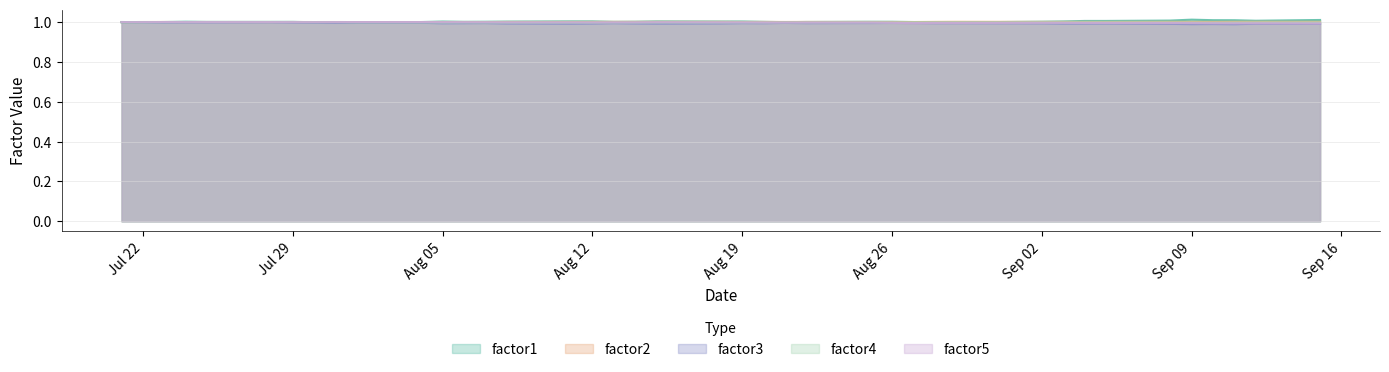

What are all the series names shown in the legend?

factor1, factor2, factor3, factor4, factor5